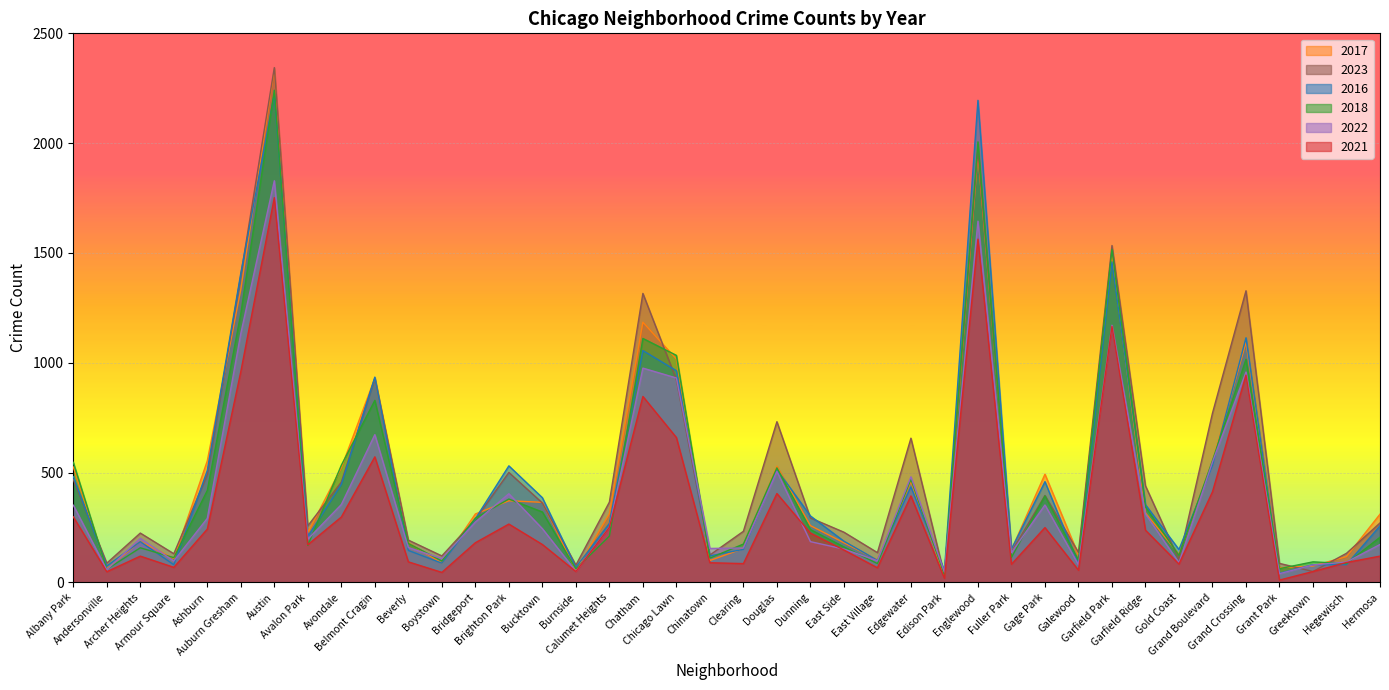

What is the value of the 2023 point at the 2nd from the left?

88